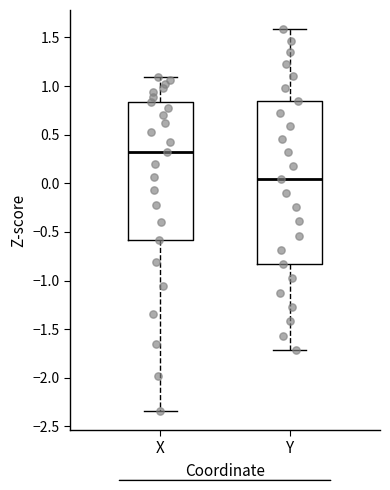

Comparing the boxes themselves (not the whiskers), which one is the tallest?

Y